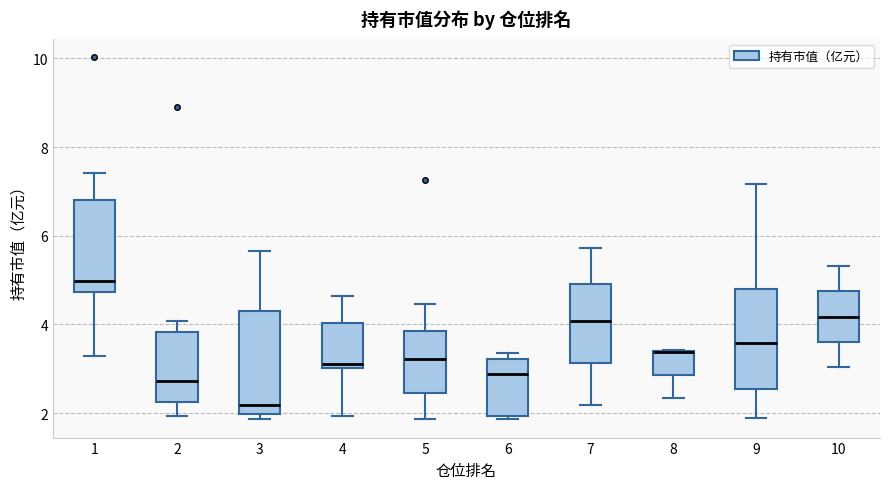

Reading left to right, transcribe this box plot: for each box, give where its median line is, the range the box spans, and where its two whiskers end, as read against the y-axis. The values are not printed on the chart, so give them approximately, as read against the axis.

1: median 5.0, box 4.8 to 6.8, whiskers 3.2 to 7.4
2: median 2.8, box 2.2 to 3.8, whiskers 2.0 to 4.0
3: median 2.2, box 2.0 to 4.2, whiskers 1.8 to 5.6
4: median 3.2, box 3.0 to 4.0, whiskers 2.0 to 4.6
5: median 3.2, box 2.4 to 3.8, whiskers 1.8 to 4.4
6: median 2.8, box 2.0 to 3.2, whiskers 1.8 to 3.4
7: median 4.0, box 3.2 to 5.0, whiskers 2.2 to 5.8
8: median 3.4 (drawn on the box's upper edge), box 2.8 to 3.4, whiskers 2.4 to 3.4
9: median 3.6, box 2.6 to 4.8, whiskers 1.8 to 7.2
10: median 4.2, box 3.6 to 4.8, whiskers 3.0 to 5.4